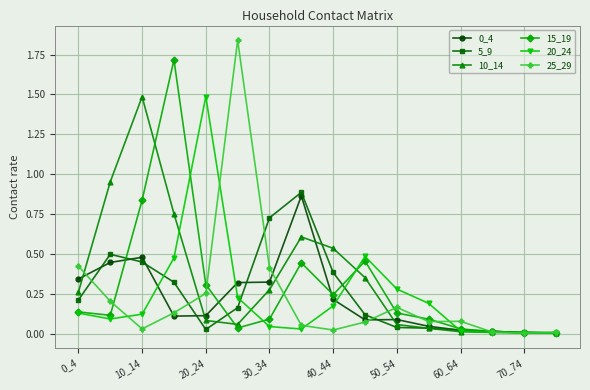

What is the highest value of the 20_24 series?

1.5